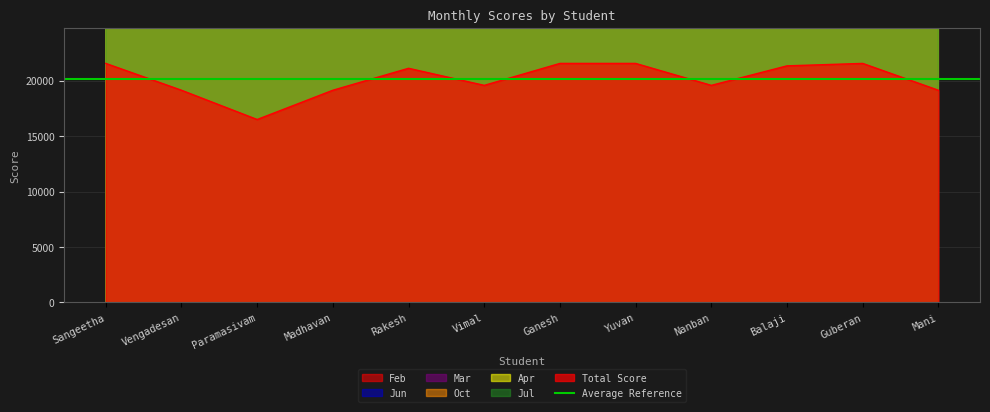

How many data points in Jul are above 2340000?

5